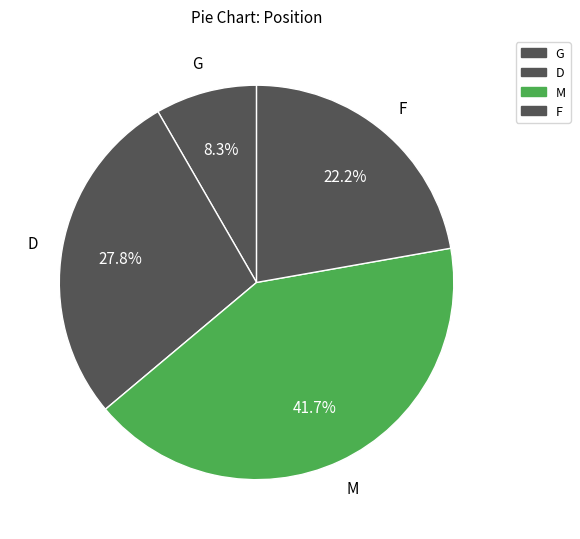

Rank the categories by value from lowest to highest.

G, F, D, M